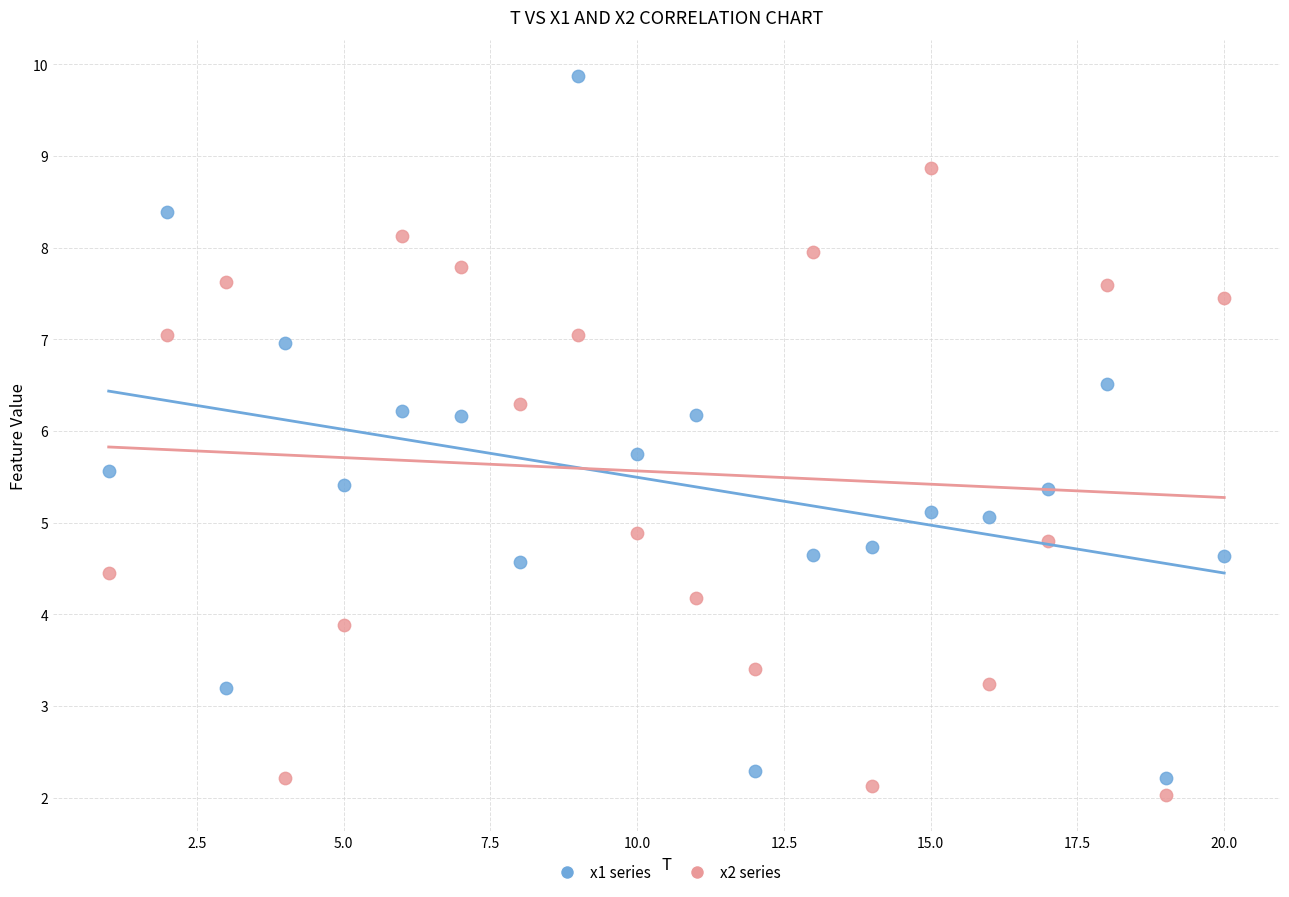

What are all the series names shown in the legend?

x1 series, x2 series